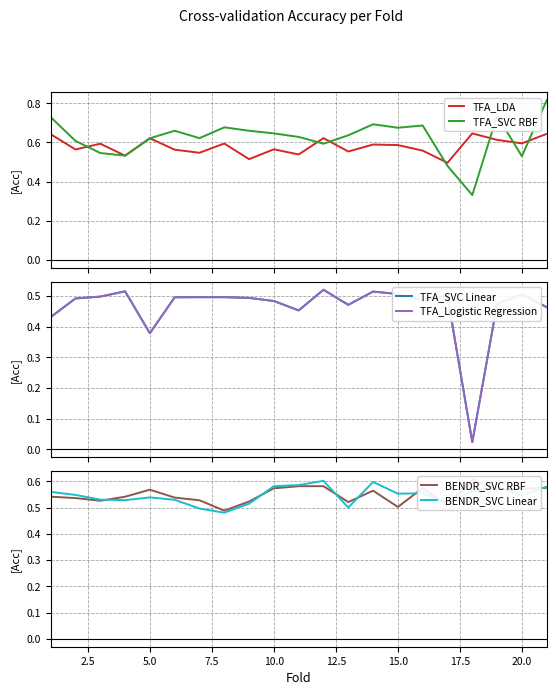

The BENDR_SVC Linear series shows 1.0 at 10.0. True or false?

False